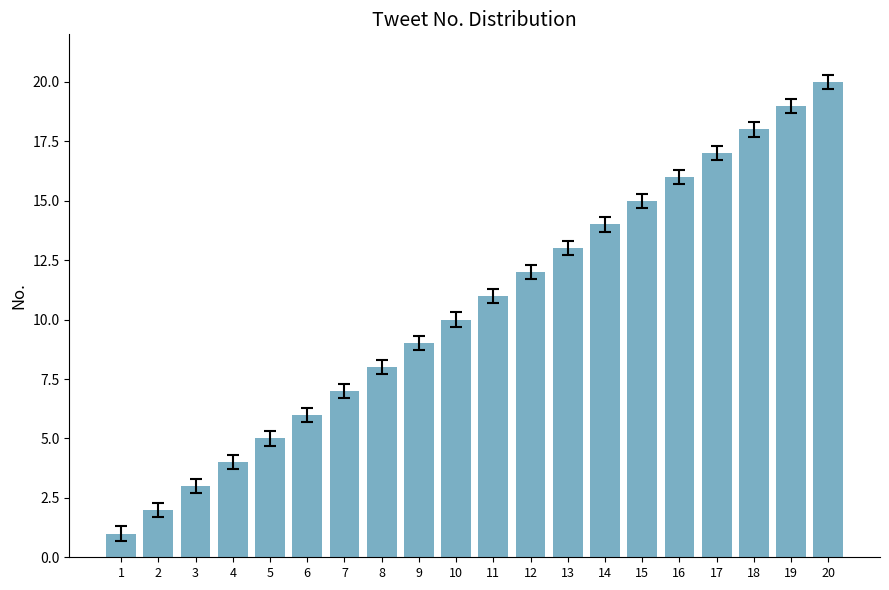

What is the difference between the values at 9 and 6?

3